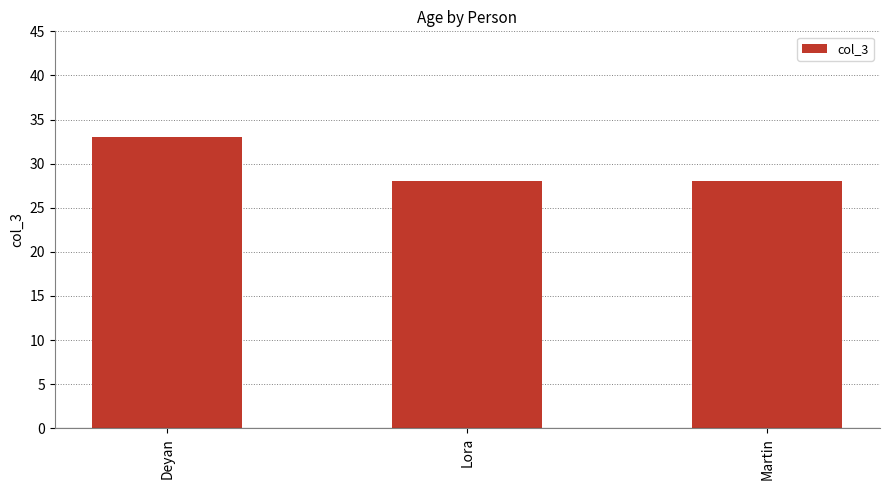

What is the sum of all values?

89